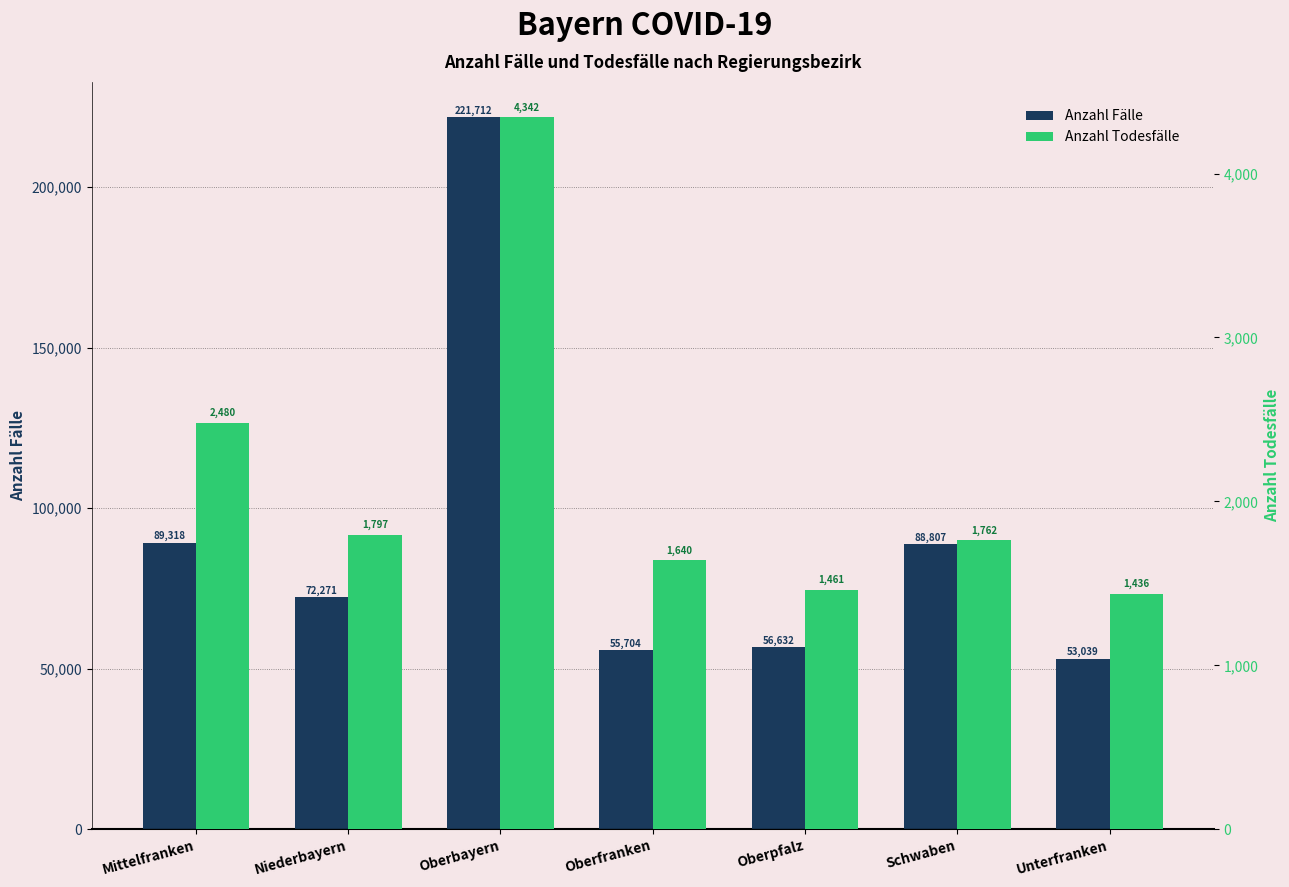

Between Niederbayern and Schwaben, which series saw the biggest shift?

Anzahl Fälle